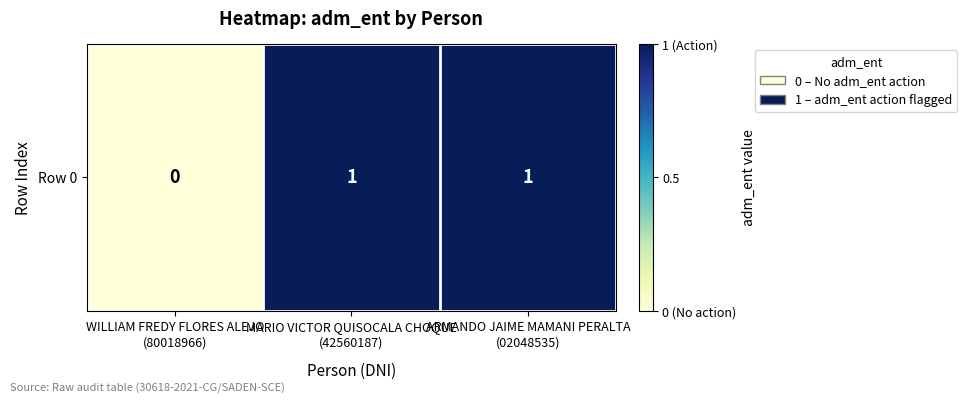

What is the sum of the values at WILLIAM FREDY FLORES ALEJO
(80018966) and MARIO VICTOR QUISOCALA CHOQUE
(42560187)?

1